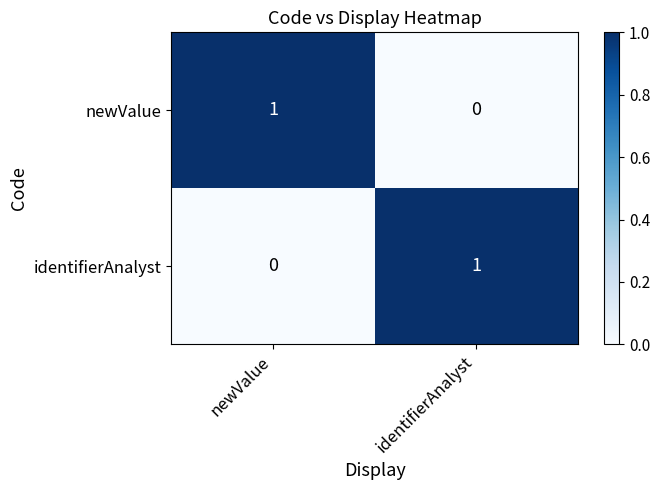

How many categories are shown in the chart?

2